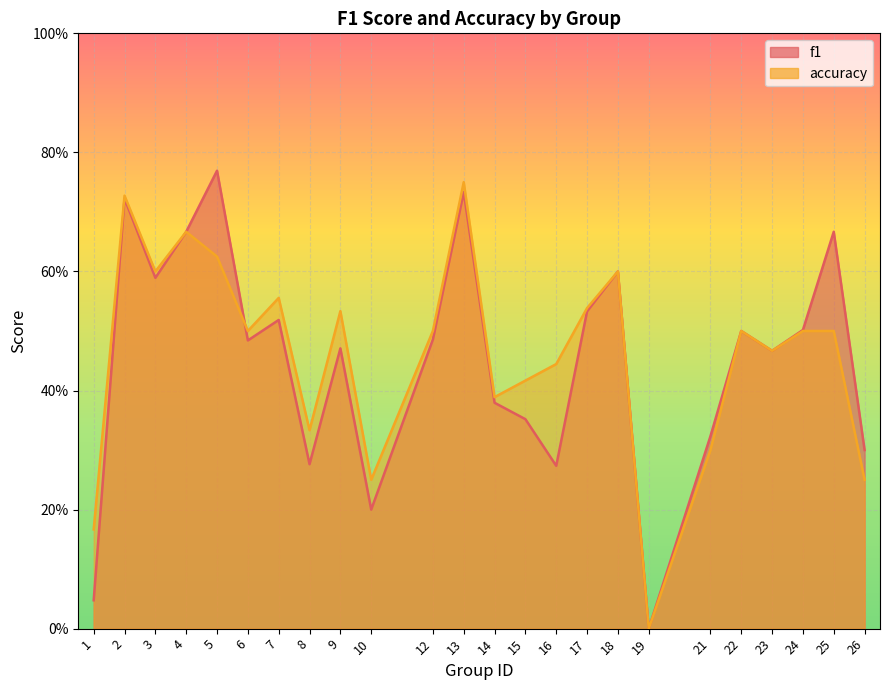

What is the approximate value of f1 at 3?

0.6